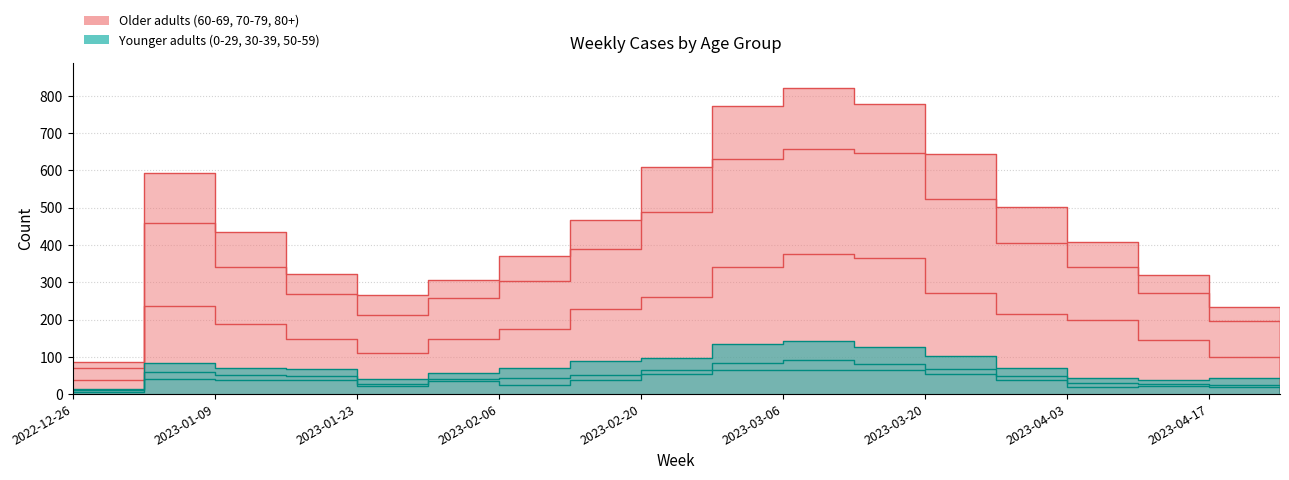

What is the difference between the 50 - 59 values at 2023-01-23 and 2023-04-10?

1